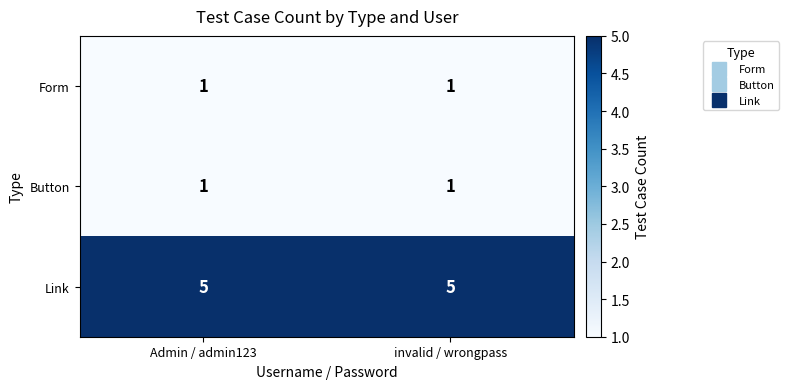

Reading left to right, transcribe all the data shown in this chart.

Form: Admin / admin123=1	invalid / wrongpass=1
Button: Admin / admin123=1	invalid / wrongpass=1
Link: Admin / admin123=5	invalid / wrongpass=5